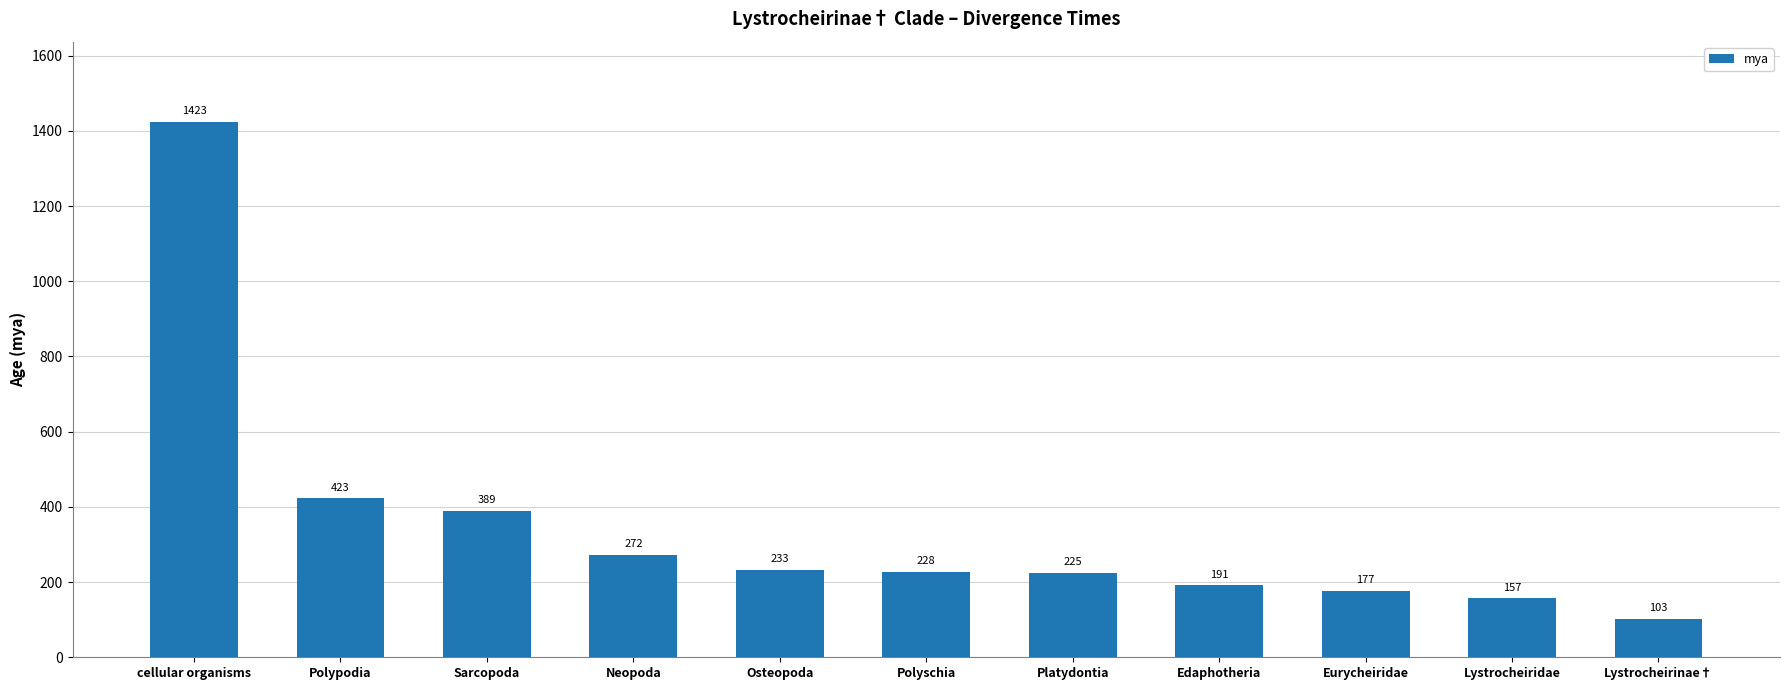

Where does the data first go above 228?

cellular organisms